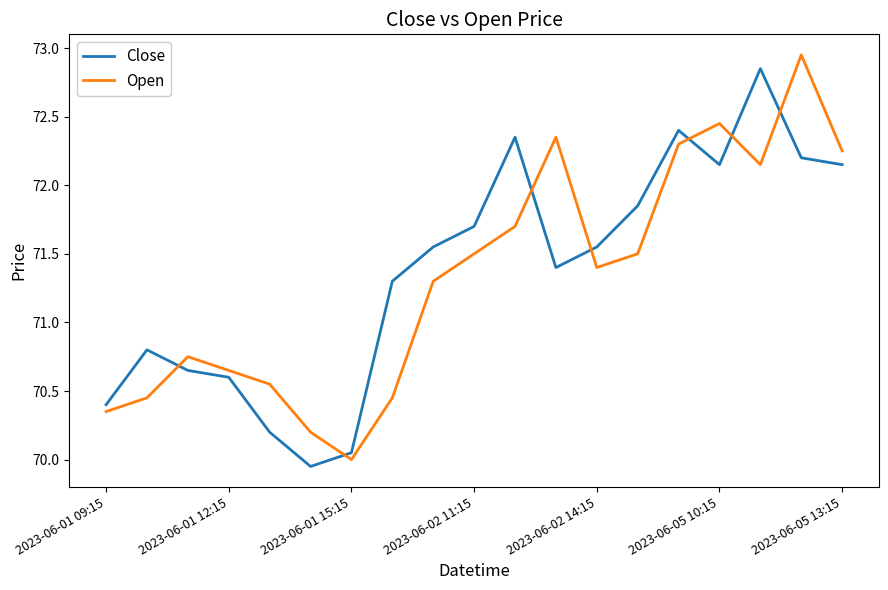

After their last crossing, which series has the higher values: Open or Close?

Open